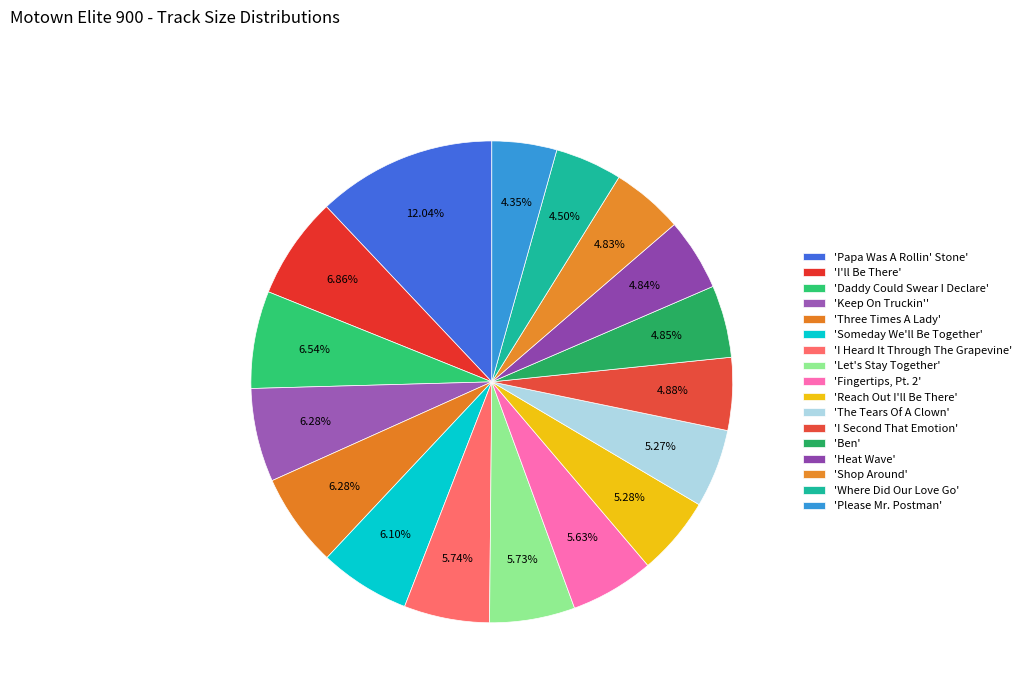

How many slices are in this pie chart?

17